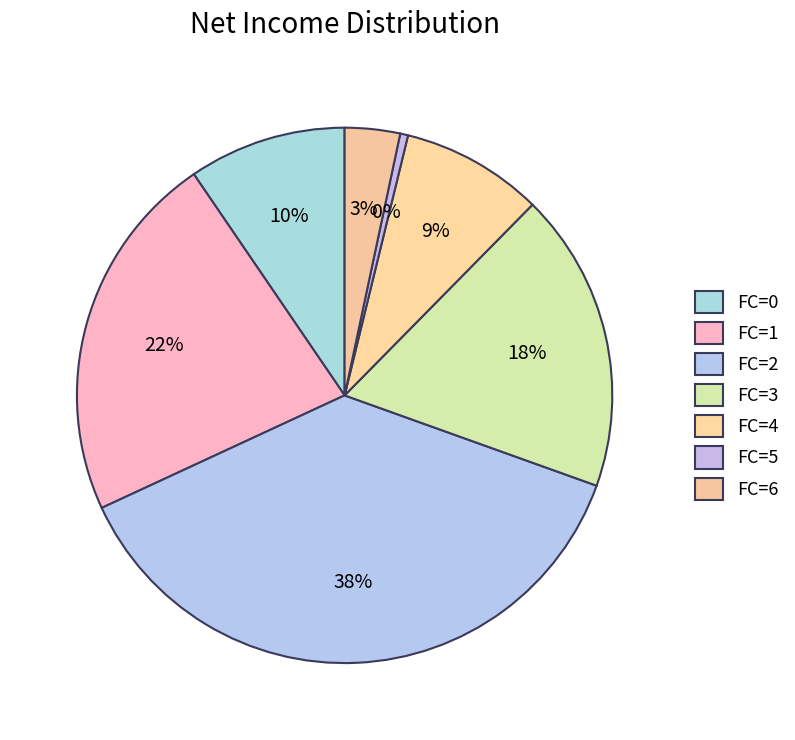

How many slices are in this pie chart?

7